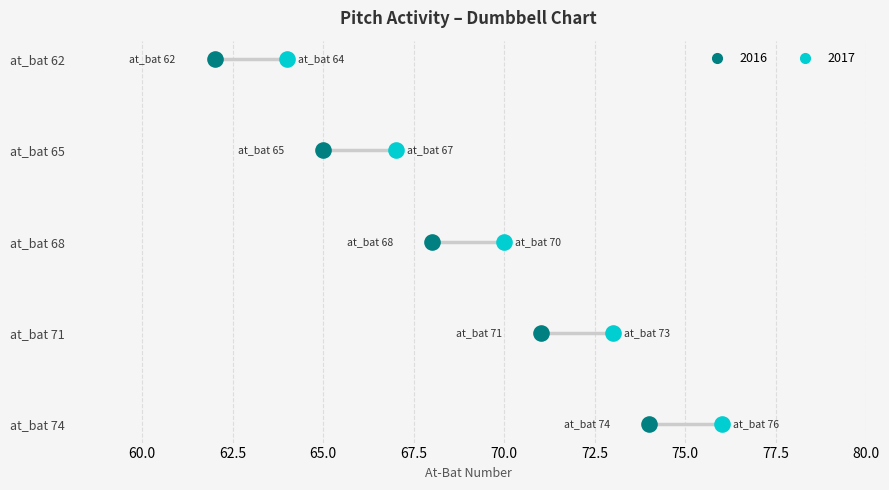

What are all the series names shown in the legend?

2016, 2017